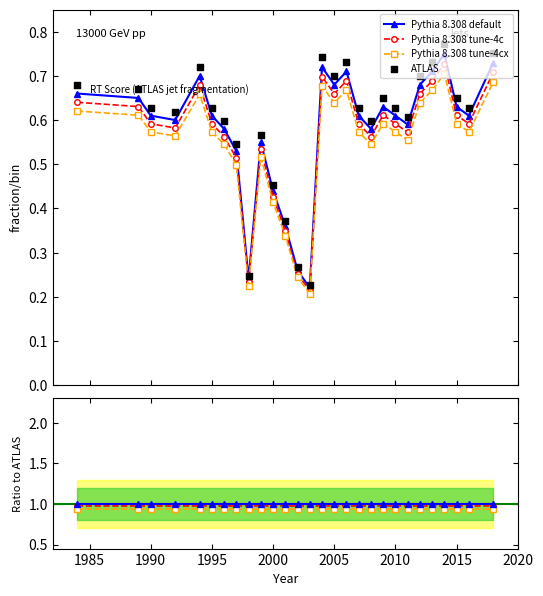

Which series has the largest Y range (max minus min)?

ATLAS